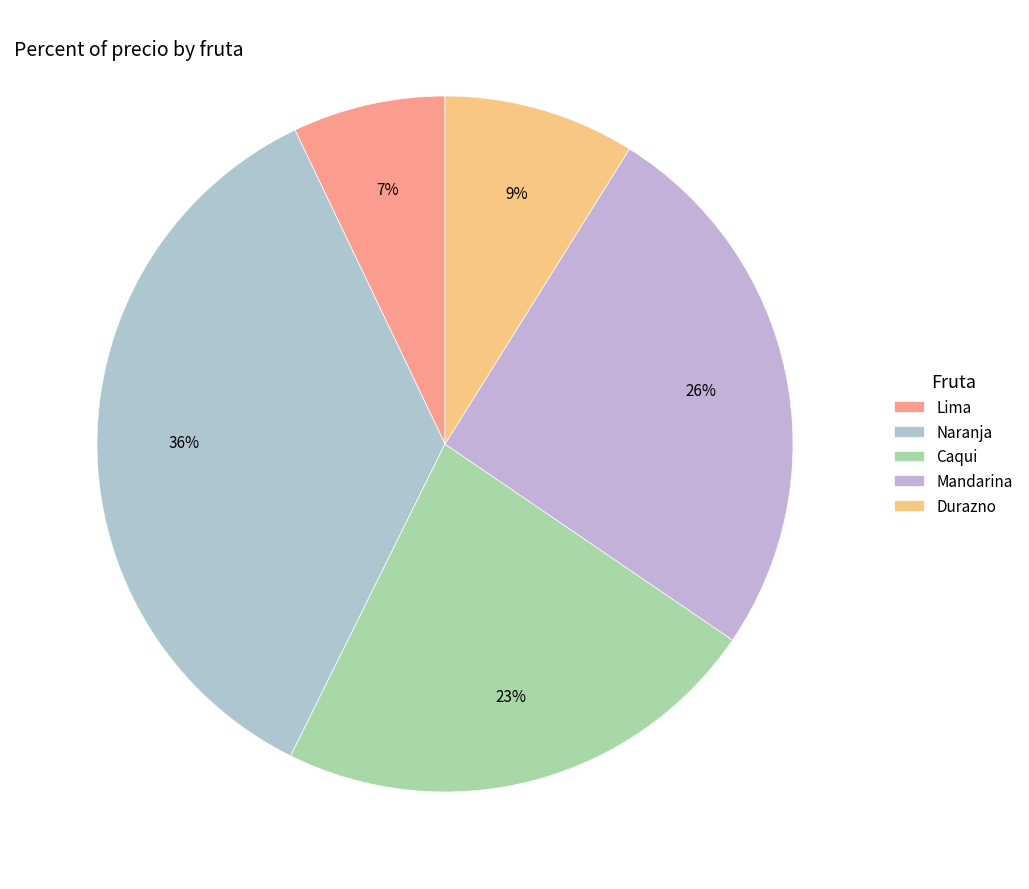

Count the number of slices in the pie.

5